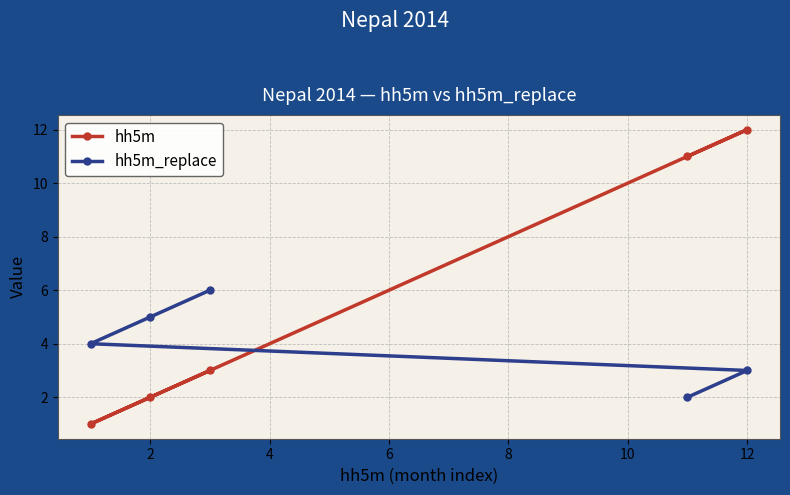

Which series has the largest range (max minus min)?

hh5m